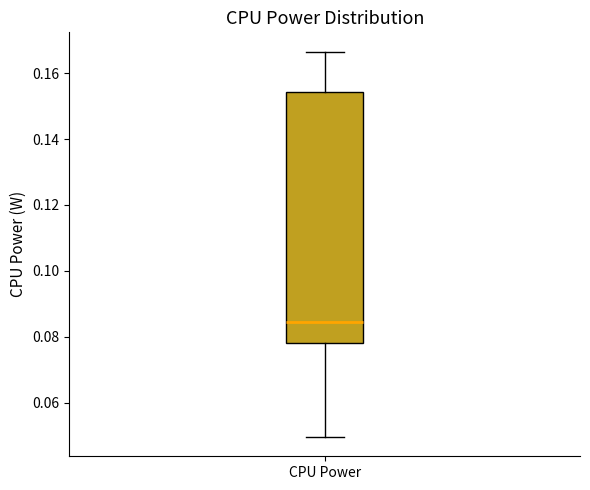

Read this box plot against the y-axis: the position of the median line, the range covered by the box, and the ends of both whiskers. The values are not printed on the chart, so give them approximately, as read against the axis.

median 0.084, box 0.078 to 0.154, whiskers 0.050 to 0.166